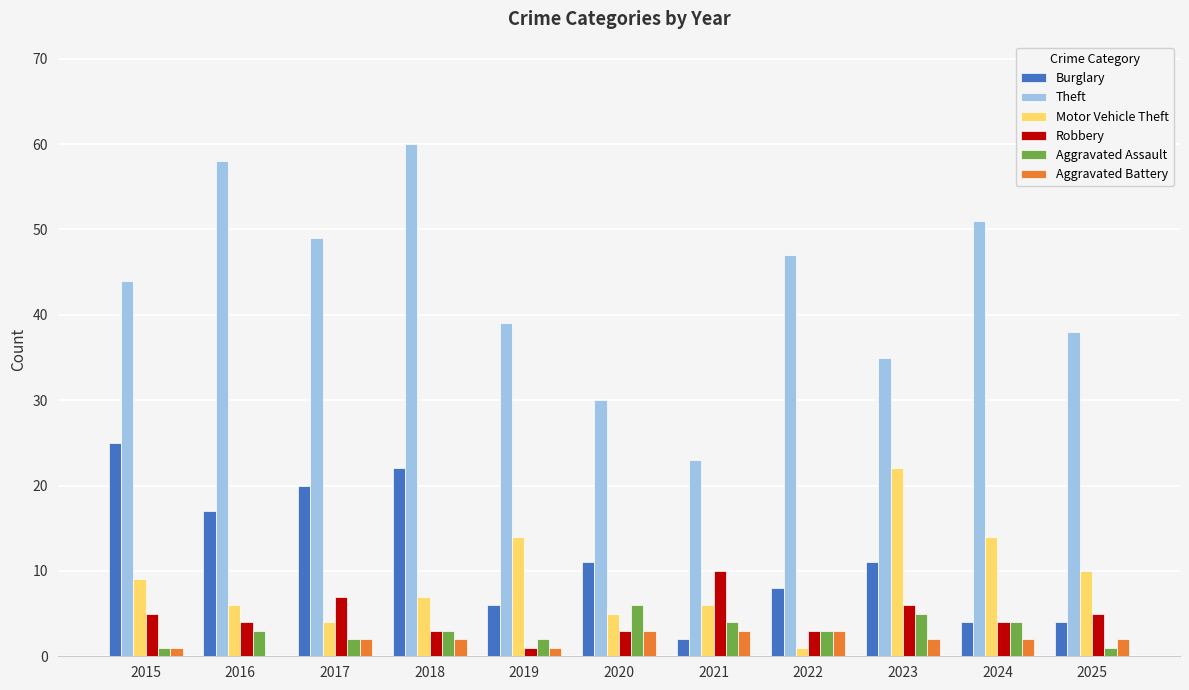

What is the sum of all Motor Vehicle Theft values?

98